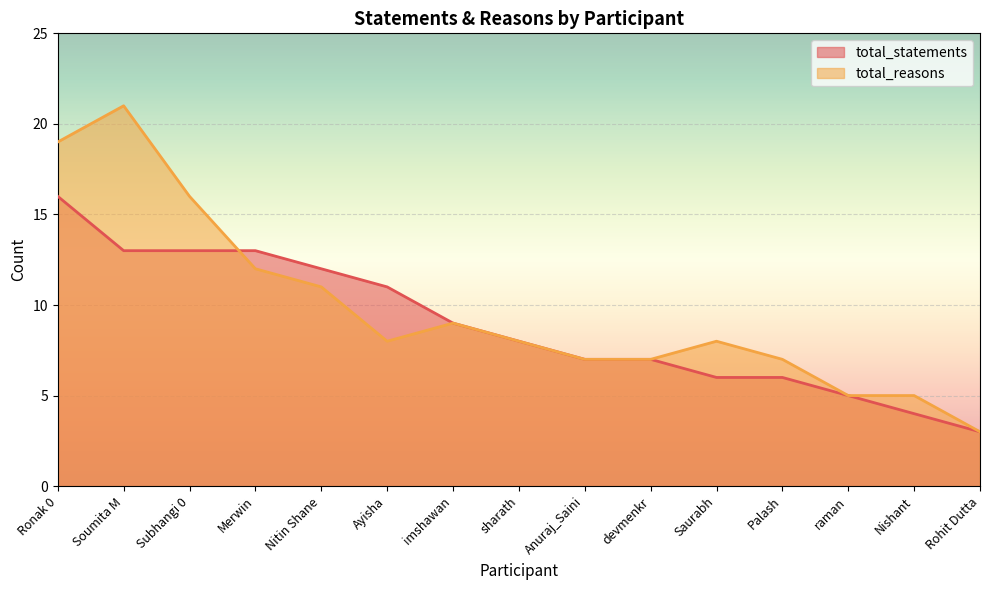

Rank the series by their average value, from highest to lowest.

total_reasons, total_statements